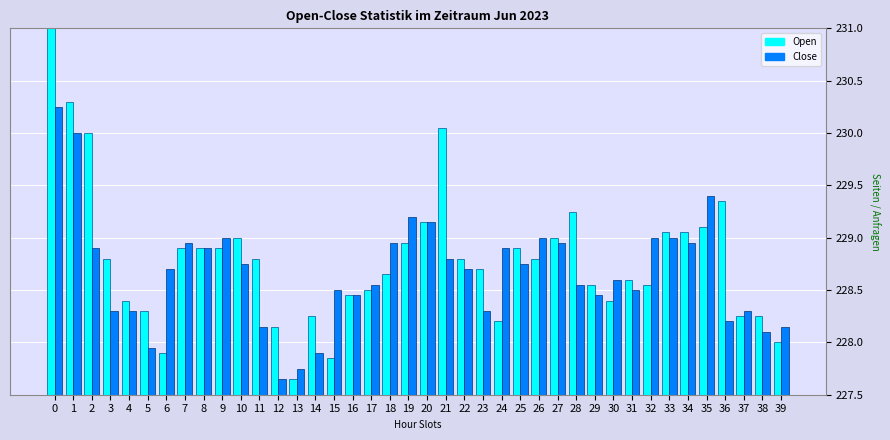

What is the value of the Close bar at the 11th from the left?

228.8